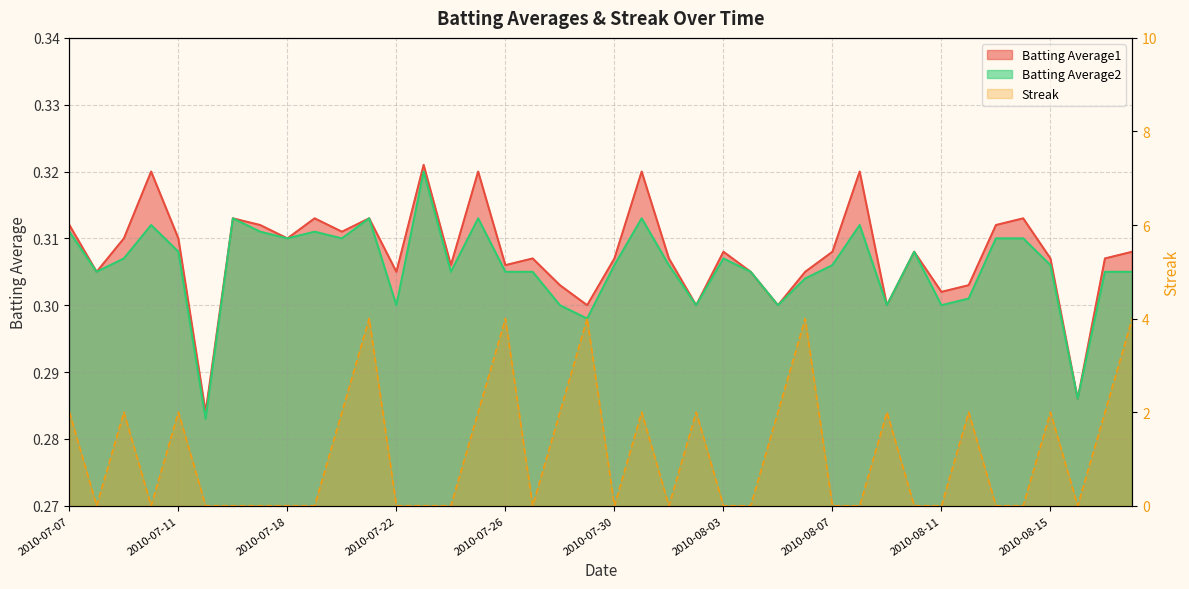

How many Batting Average2 values are between 0 and 1?

40